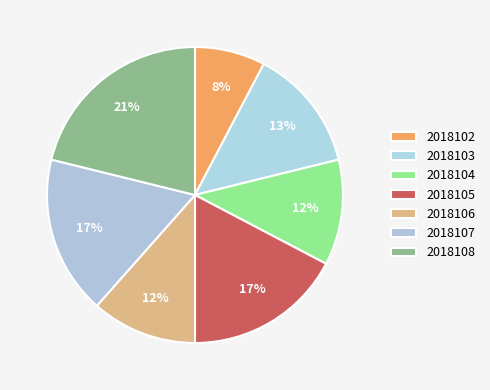

True or false: 2018105 accounts for 27% of the total.

False